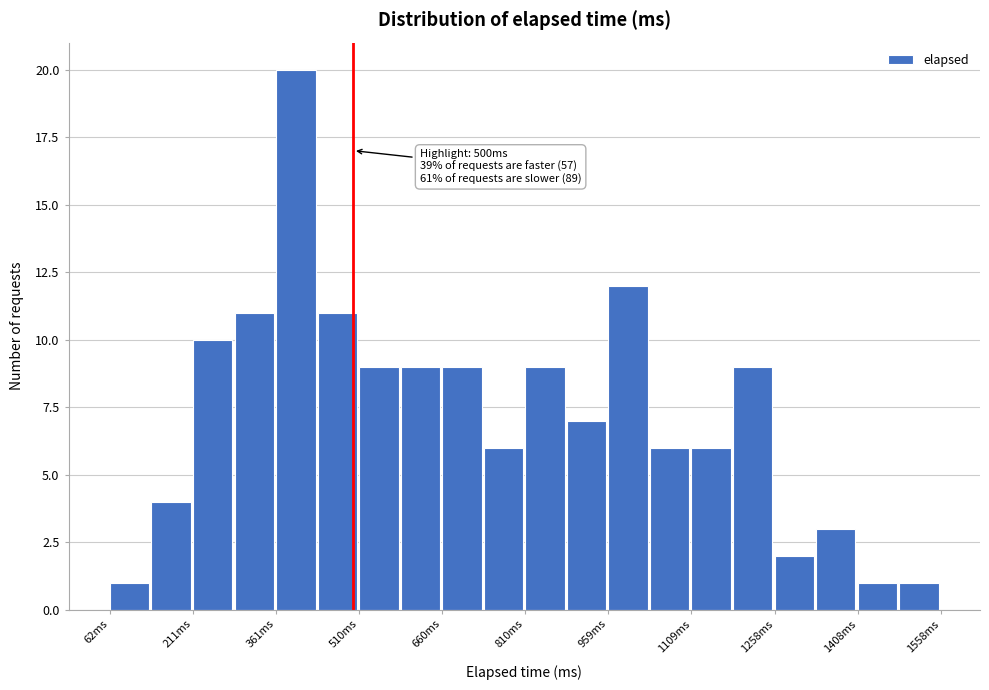

Around what value on the x-axis is the tallest bar? Give the approximate position of its centre, as read against the axis.

400